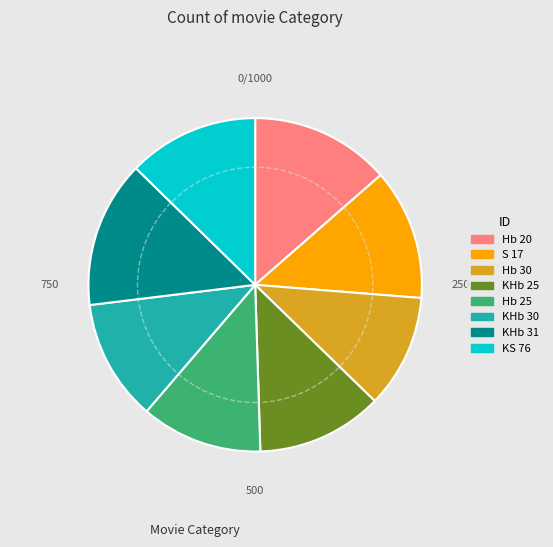

Is it true that KHb 31 is 14% of the pie?

True